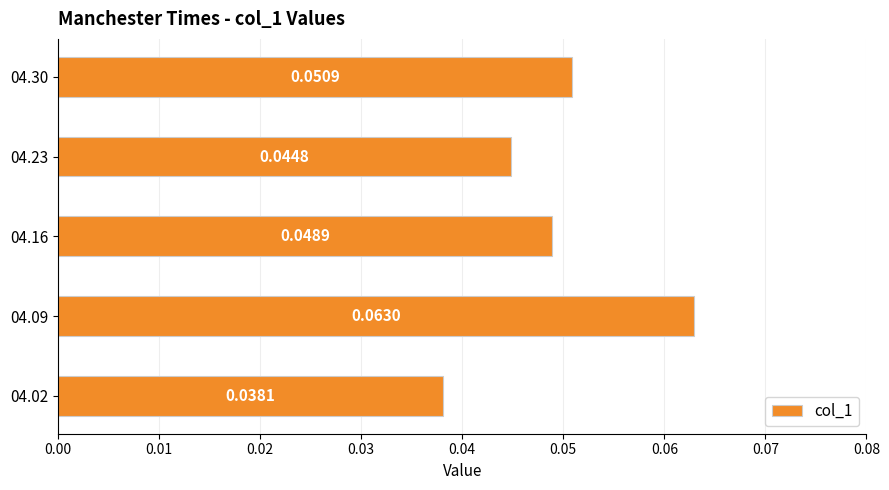

Rank the categories by value from highest to lowest.

04.09, 04.30, 04.16, 04.23, 04.02